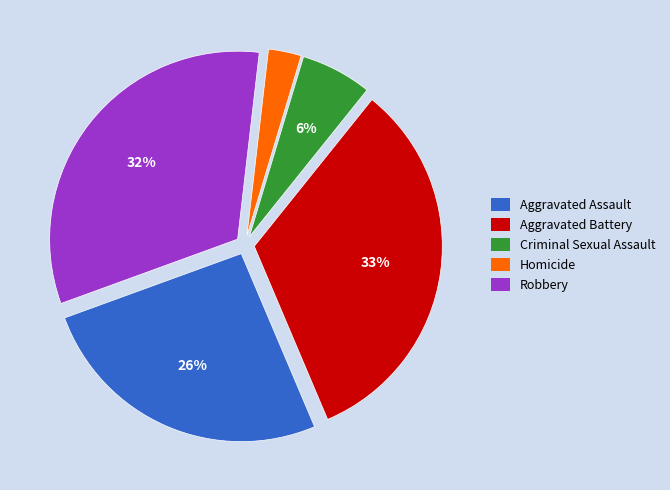

Which category has the smallest portion of the pie?

Homicide